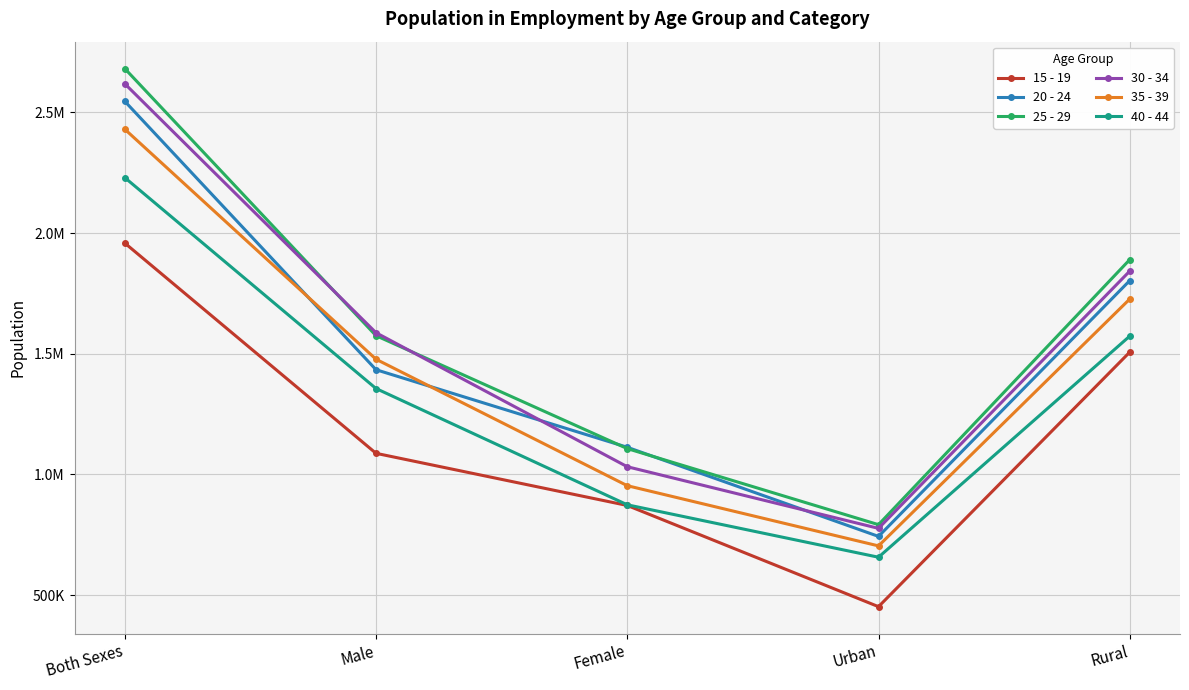

What is the lowest value of the 25 - 29 series?

791661